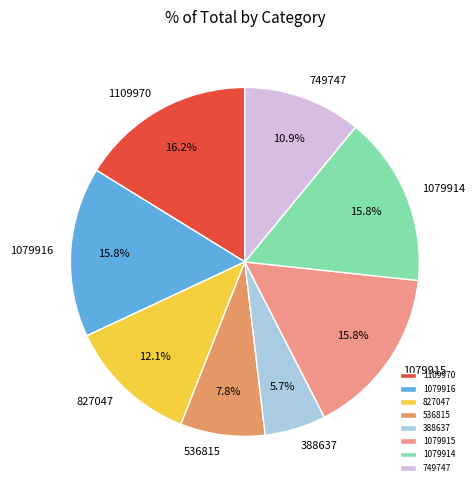

Count the number of slices in the pie.

8